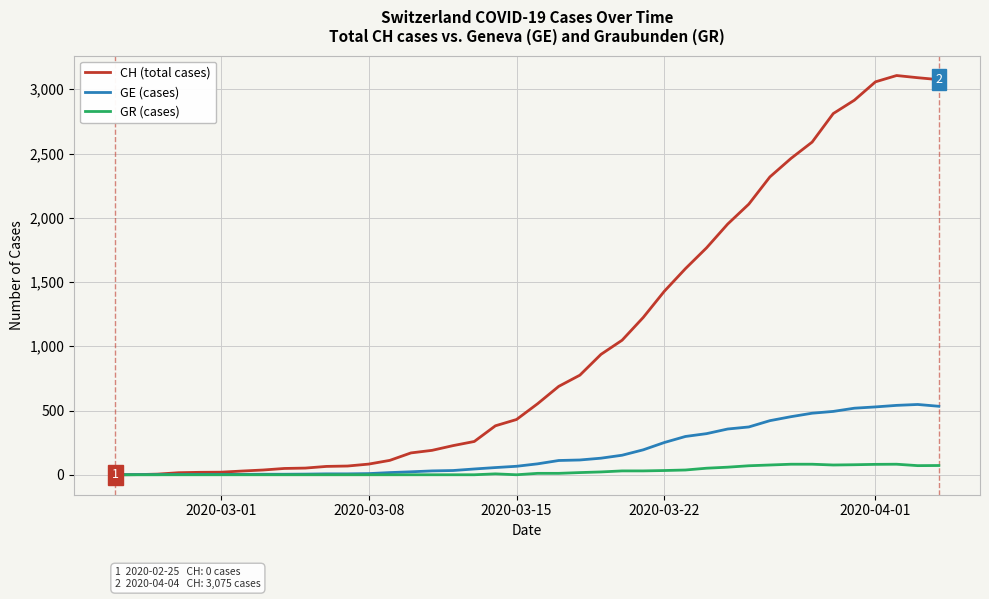

List the series in order of their peak value, lowest first.

GR (cases), GE (cases), CH (total cases)